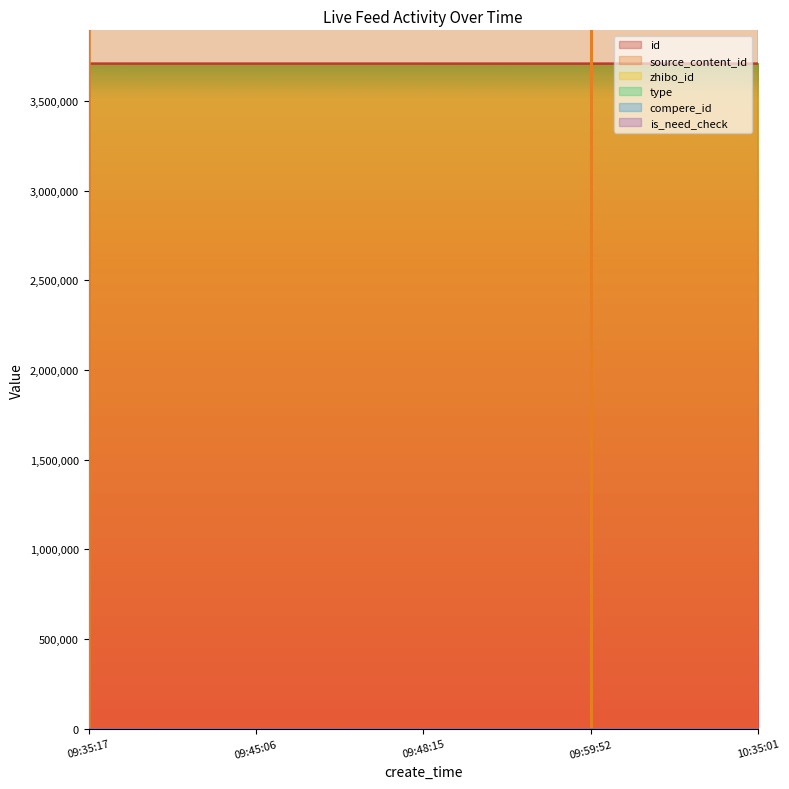

Reading left to right, extract all data points from this chart.

id: 3708475	3708423	3708406	3708403	3708382
source_content_id: 0	20240724100001	20240724094828	0	20240724093612
zhibo_id: 152	152	152	152	152
type: 0	0	0	0	0
compere_id: 0	0	0	0	0
is_need_check: 0	0	0	0	0